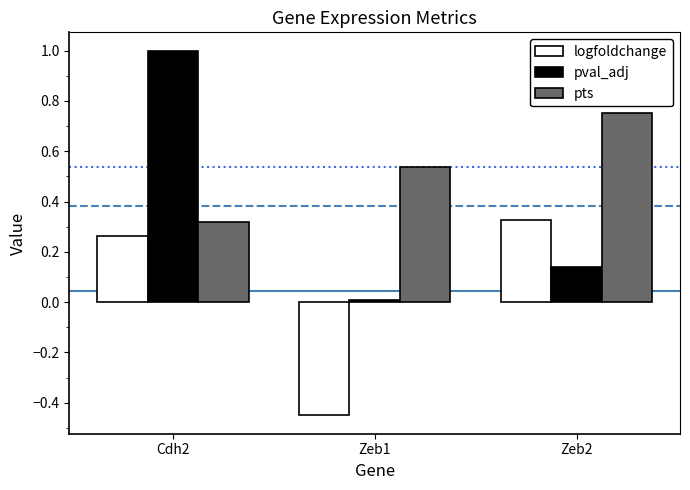

How many bars are there in each group?

3